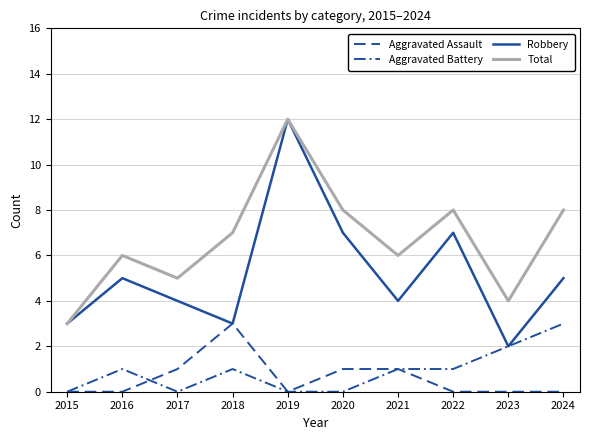

Is it true that Total equals 14 at 2020?

False